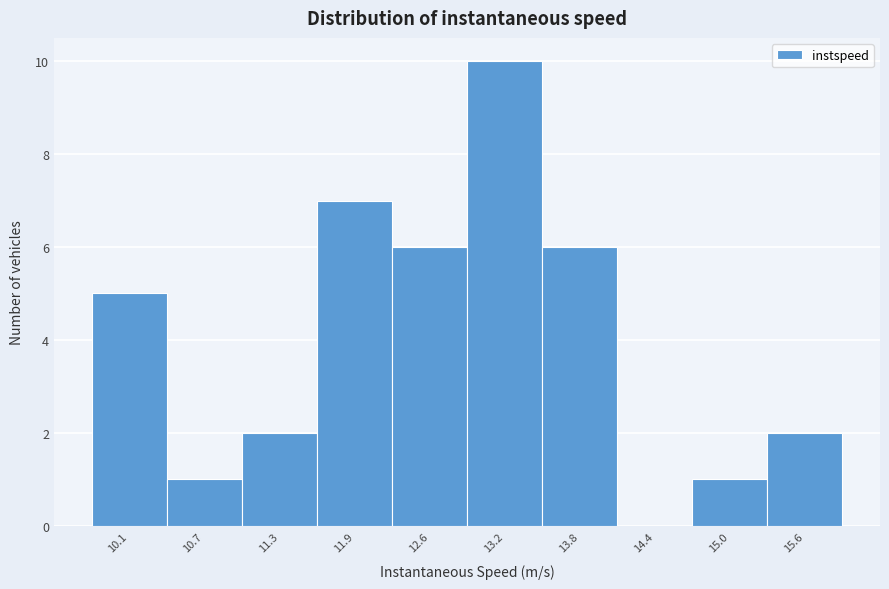

Reading right to left, extract all data points from this chart.

15.6=2	15.0=1	14.4=0	13.8=6	13.2=10	12.6=6	11.9=7	11.3=2	10.7=1	10.1=5